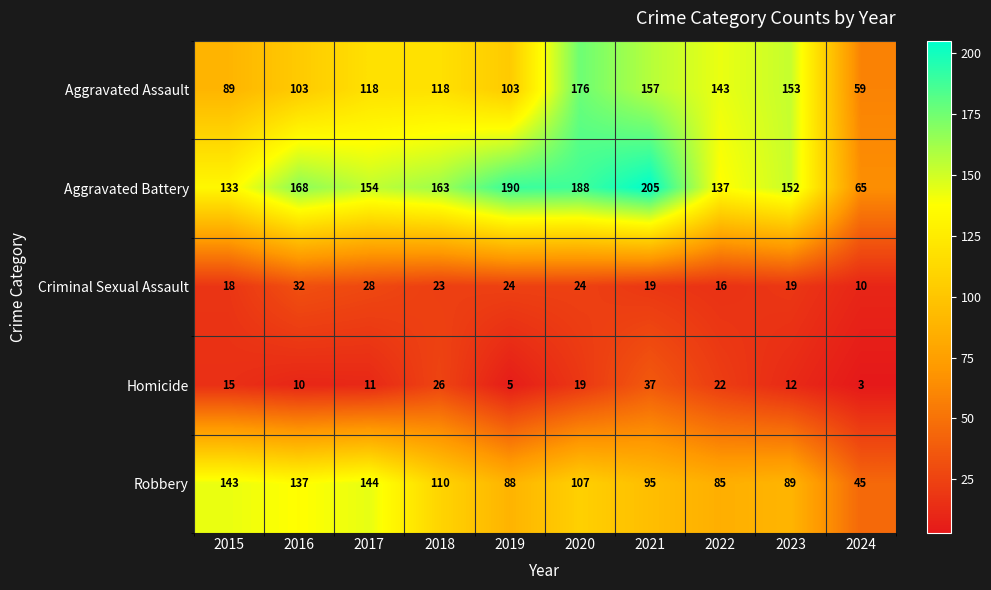

How many data points in Aggravated Battery are less than 163?

5